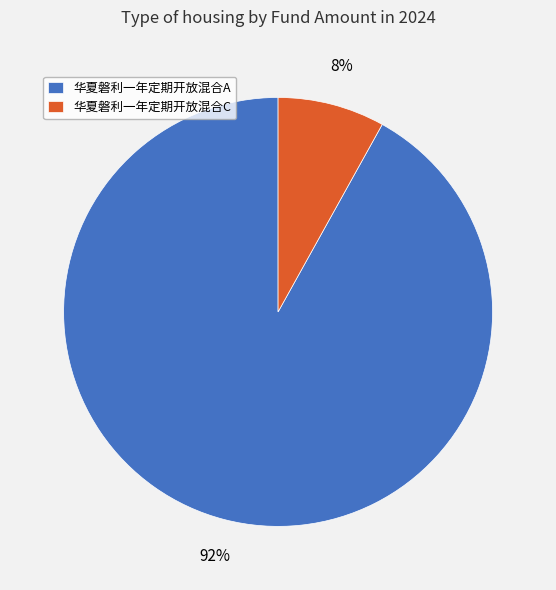

To the nearest percent, what is the difference between the 华夏磐利一年定期开放混合A and 华夏磐利一年定期开放混合C slice percentages?

84%